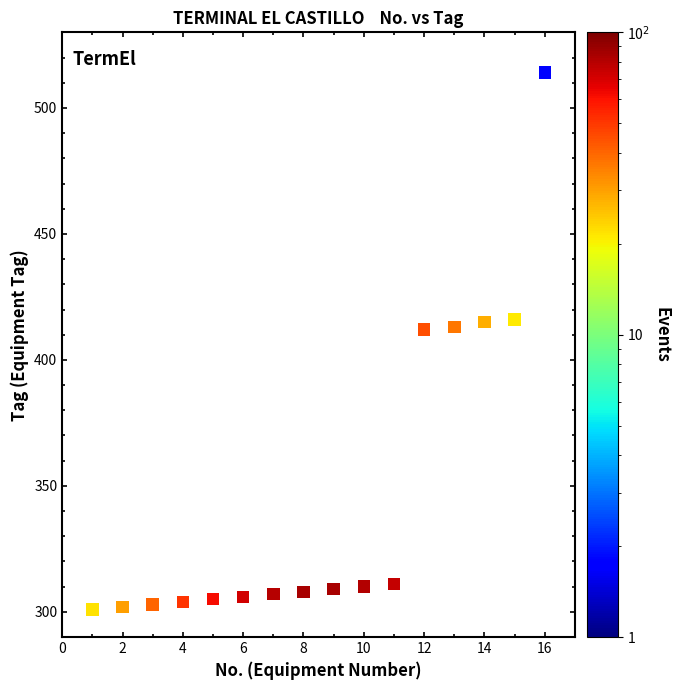

What is the range of Y values (max minus min)?

213